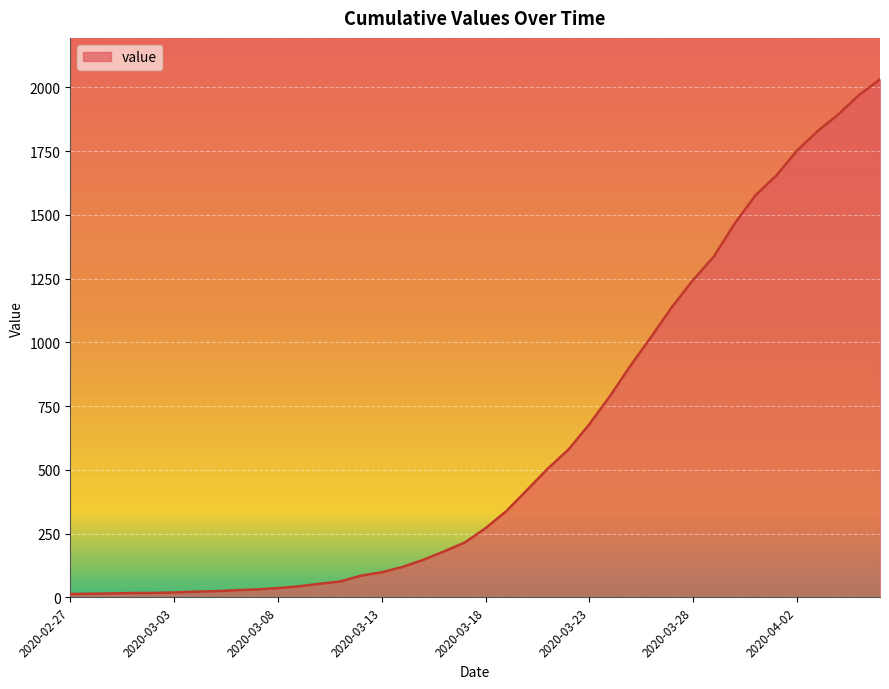

What is the maximum value shown in the chart?

2032